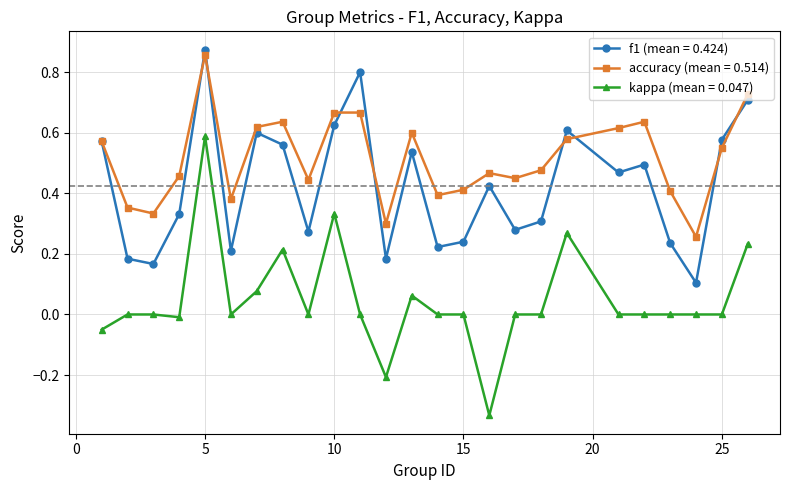

Which series has the widest spread of values?

kappa (mean = 0.047)